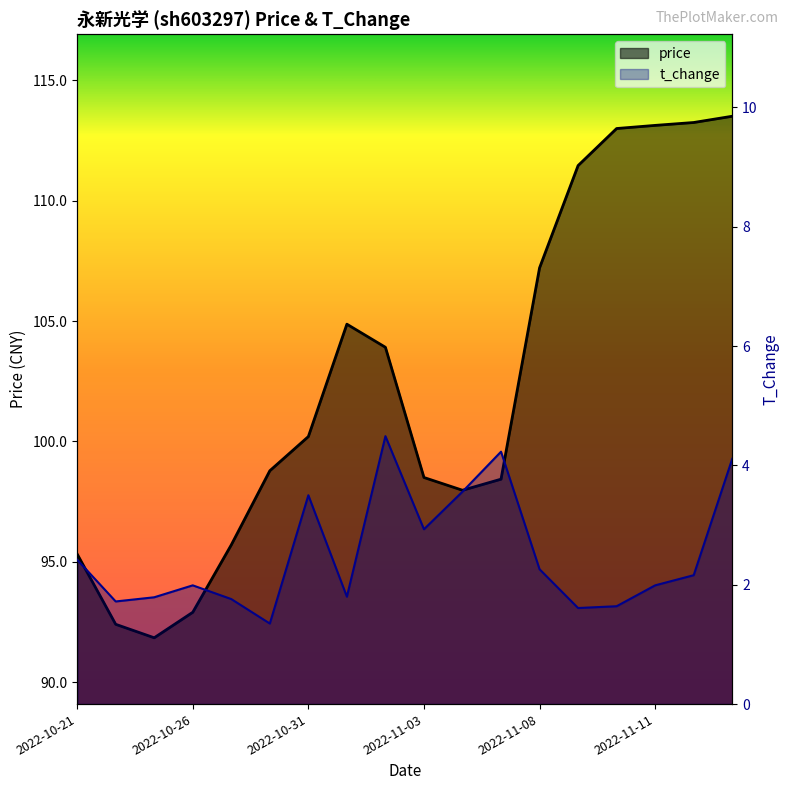

True or false: price and t_change cross at least once.

False